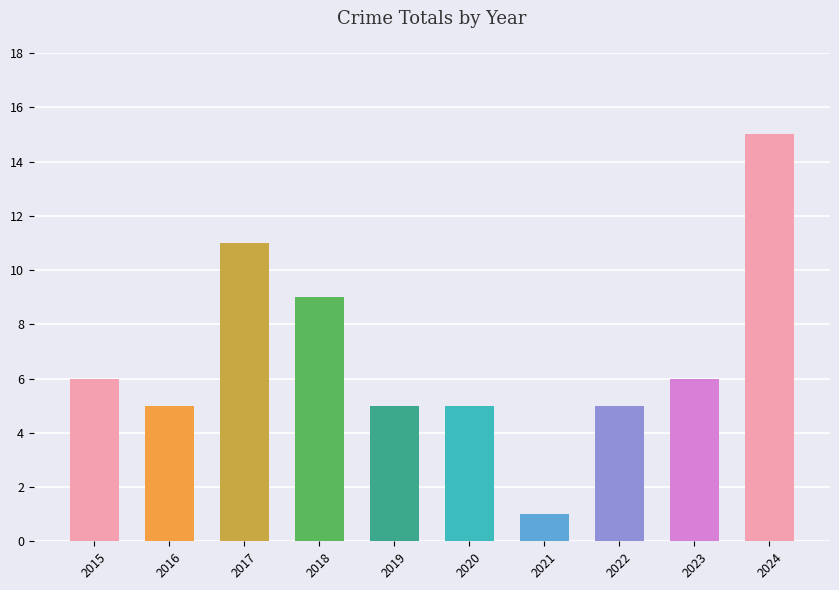

What is the minimum value shown in the chart?

1